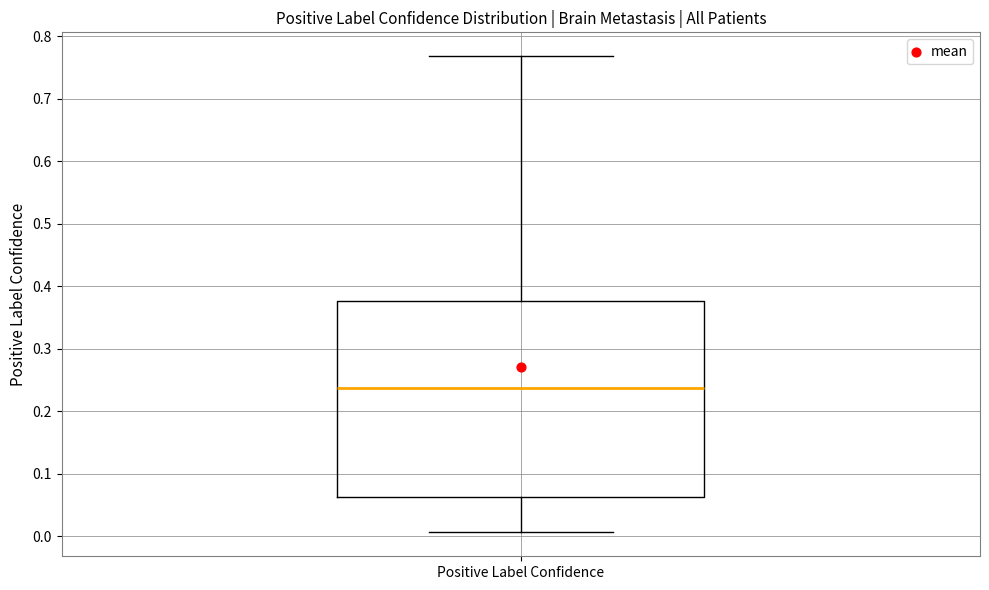

Read this box plot against the y-axis: the position of the median line, the range covered by the box, and the ends of both whiskers. The values are not printed on the chart, so give them approximately, as read against the axis.

median 0.24, box 0.06 to 0.38, whiskers 0.01 to 0.77